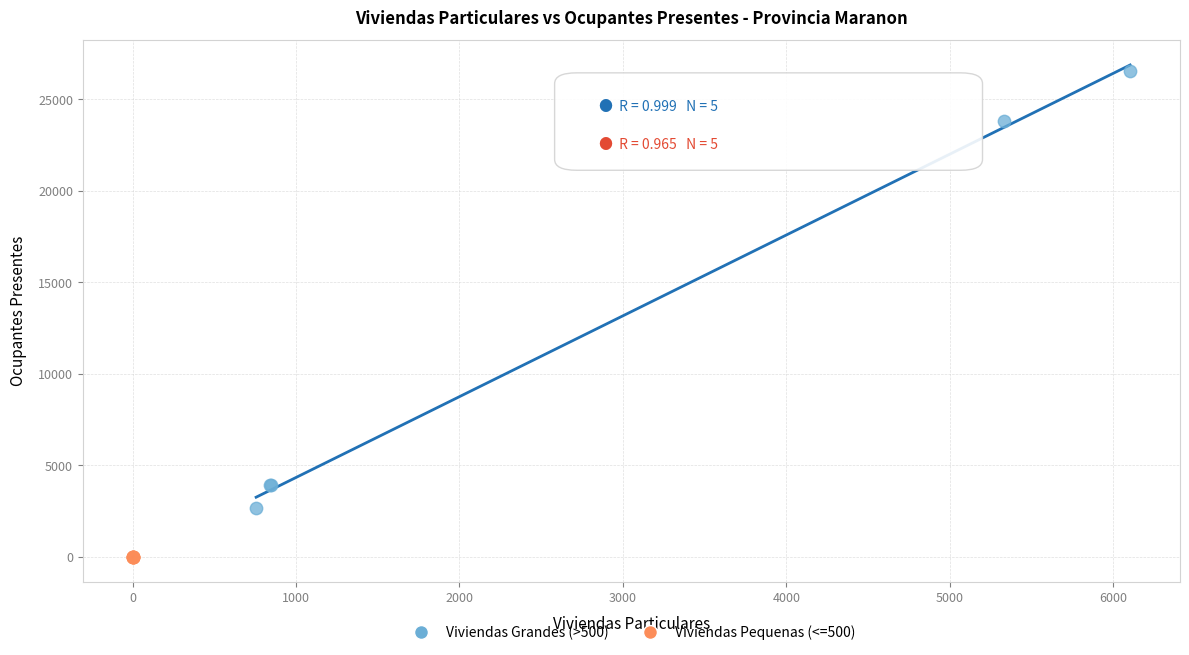

Which series reaches the maximum Y coordinate?

Viviendas Grandes (>500)